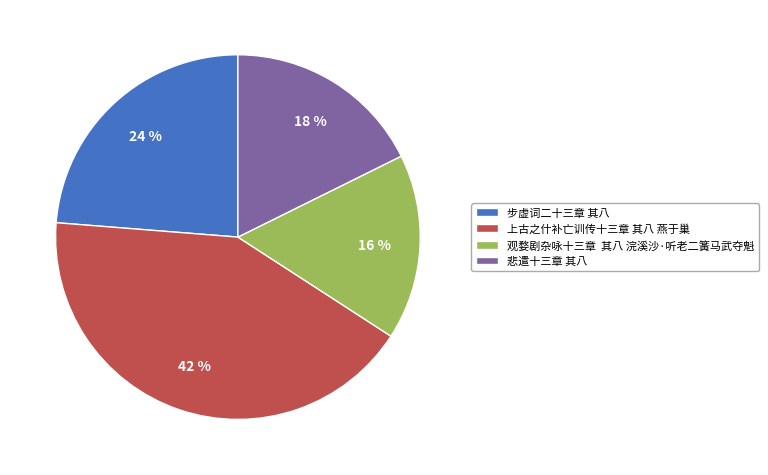

Combined, do 上古之什补亡训传十三章 其八 燕于巢 and 步虚词二十三章 其八 account for over 50%?

Yes